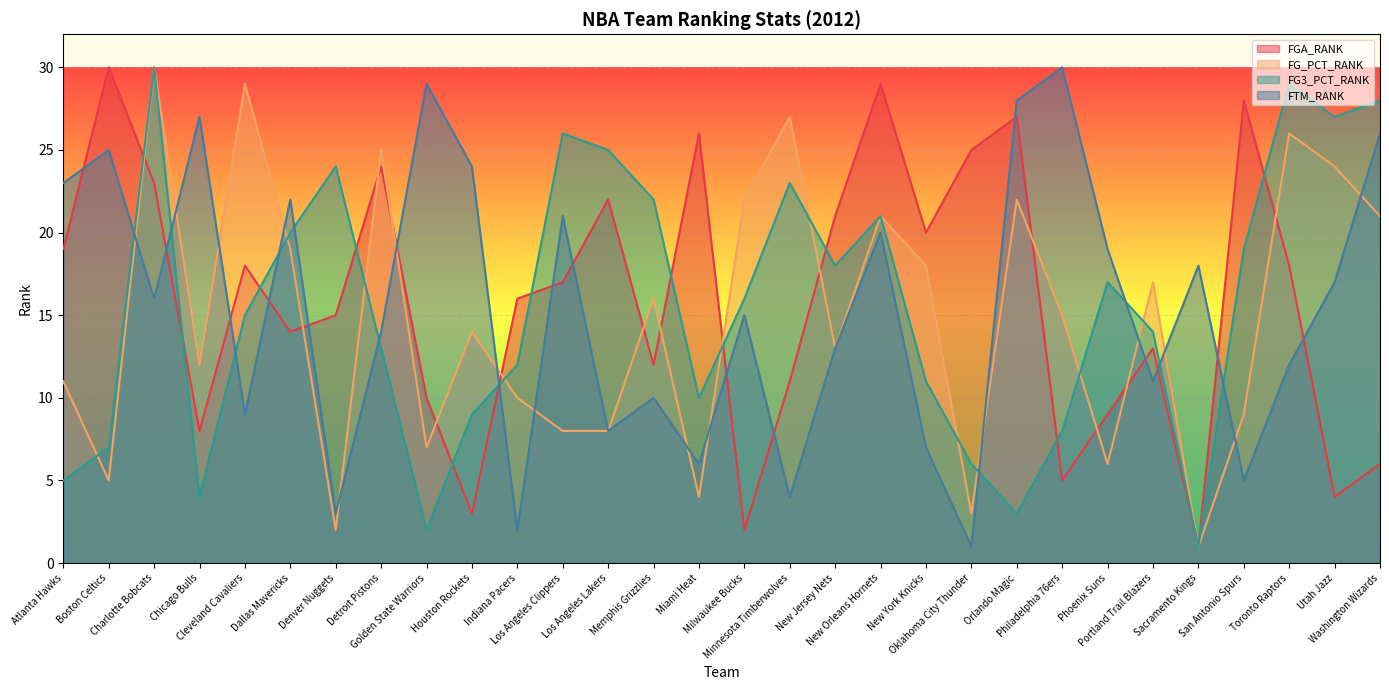

What are all the series names shown in the legend?

FGA_RANK, FG_PCT_RANK, FG3_PCT_RANK, FTM_RANK